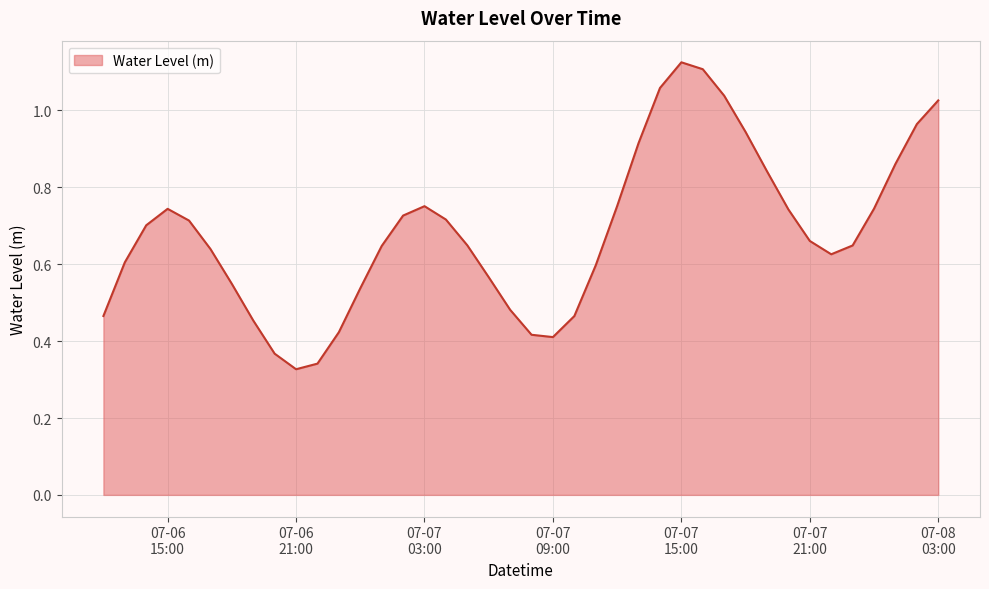

At which label is the value closest to 0?

07-06
21:00